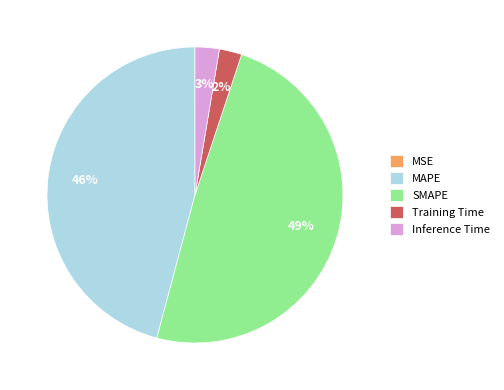

What percentage is the SMAPE slice, to the nearest percent?

49%